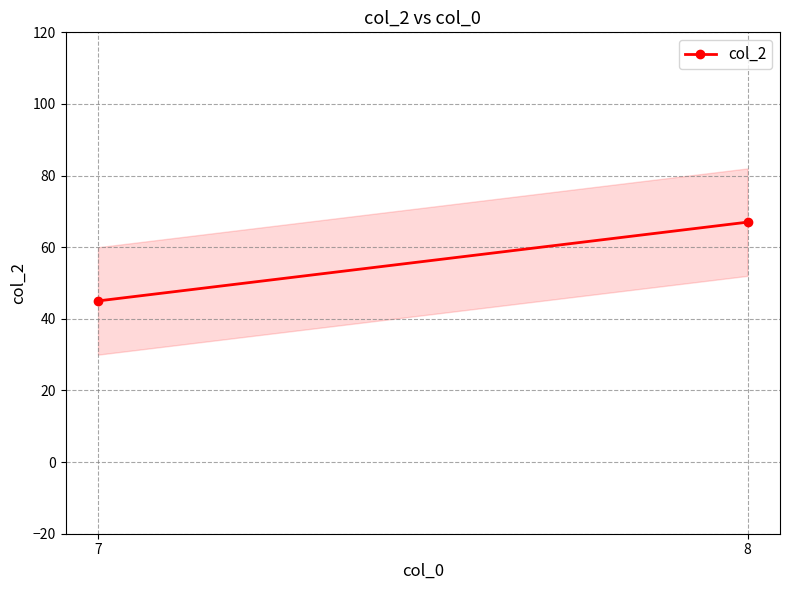

Rank the categories by value from highest to lowest.

8, 7